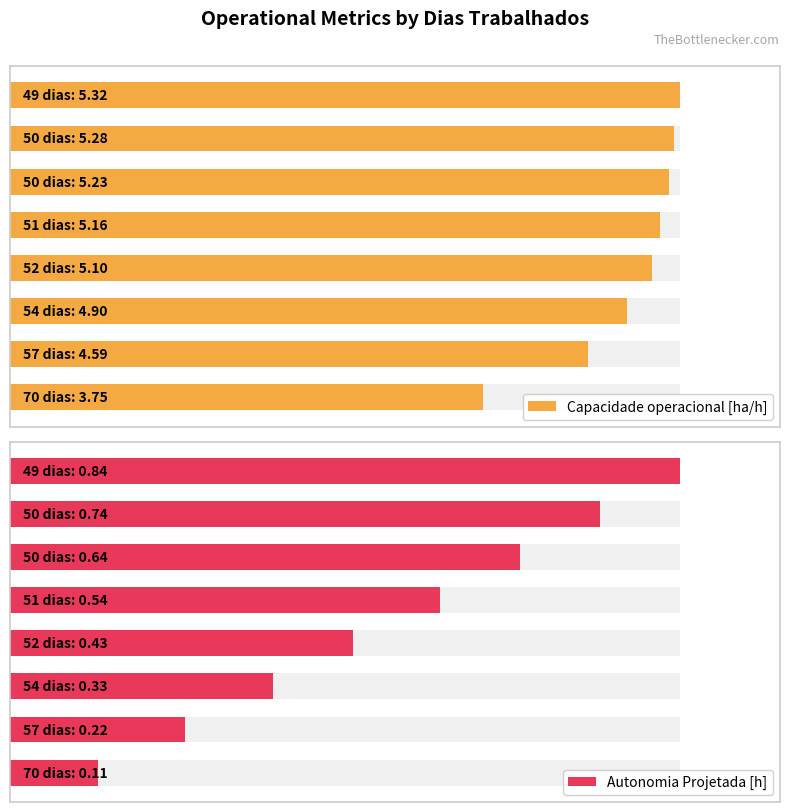

Is it true that Autonomia Projetada [h] equals 0.4 at 7?

False